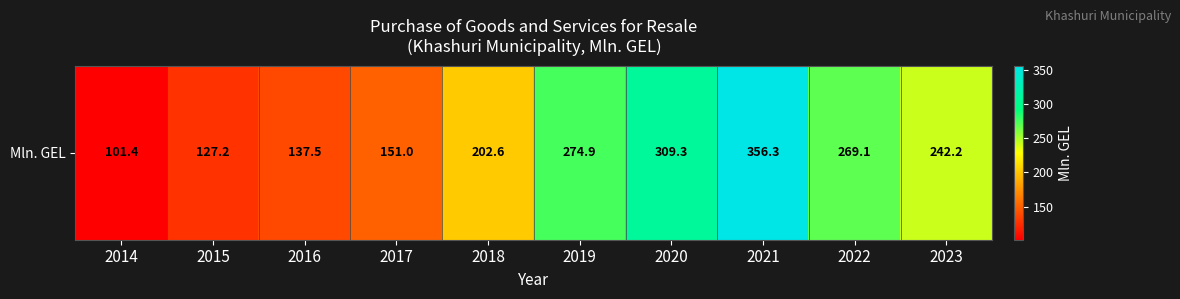

Between 2021 and 2017, which is larger?

2021